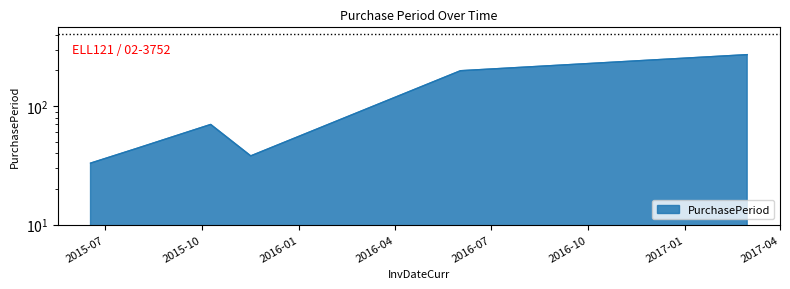

What is the smallest value displayed?

33